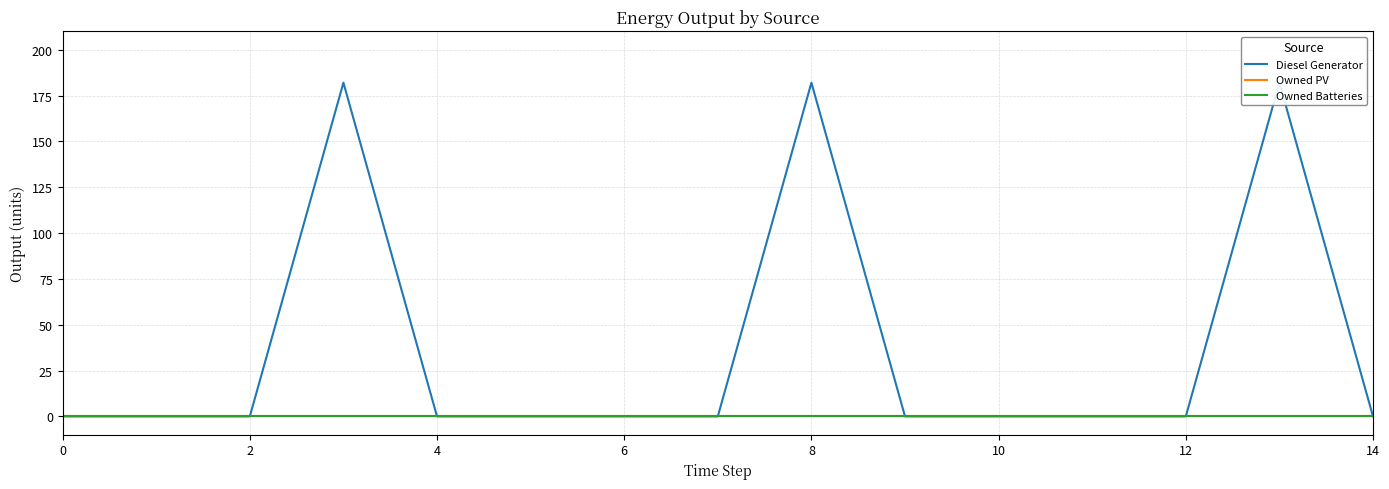

What is the average value of the Diesel Generator series?

36